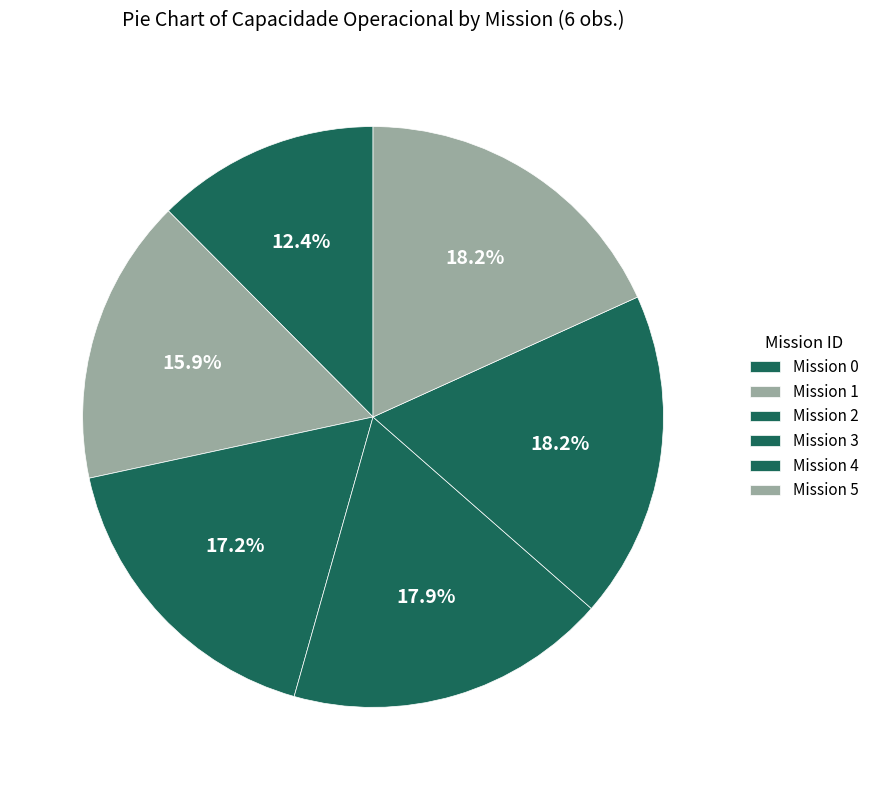

Is there any slice that represents more than half of the pie?

No